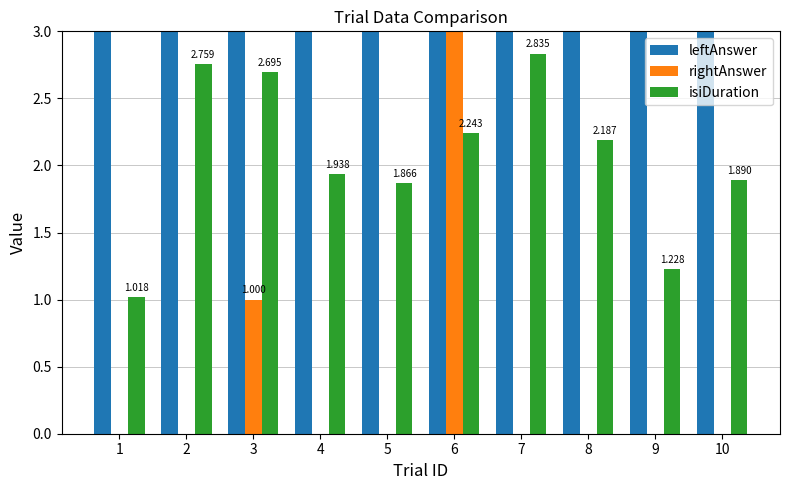

Count the number of categories in the chart.

10